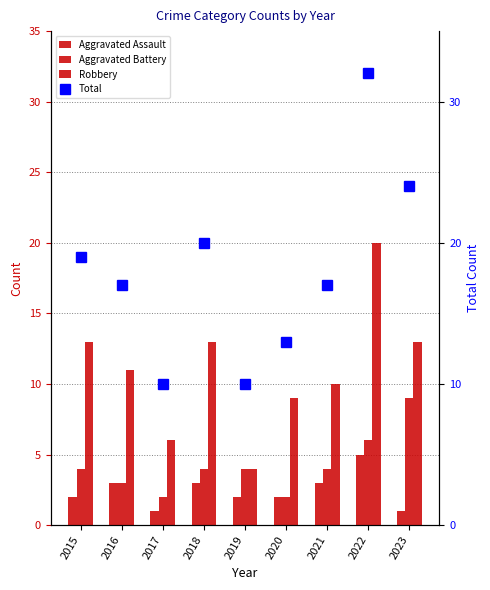

Read the Total value at 2019, to the nearest 5.

10